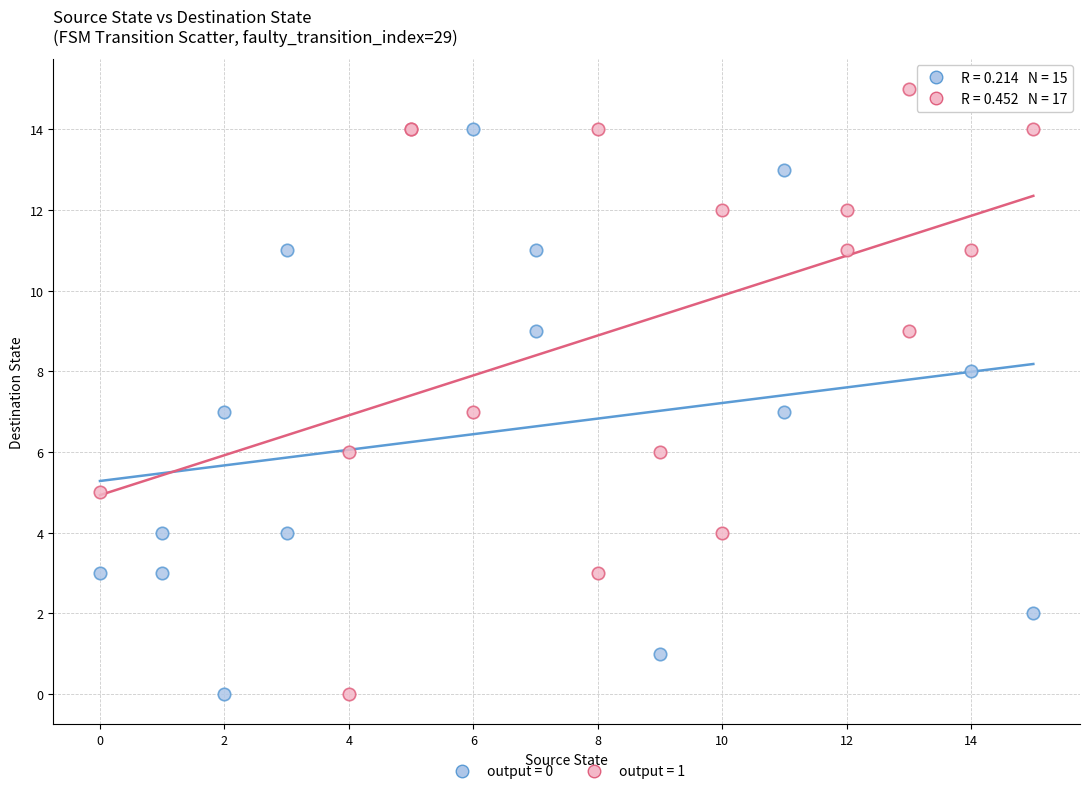

What are all the series names shown in the legend?

output = 0, output = 1